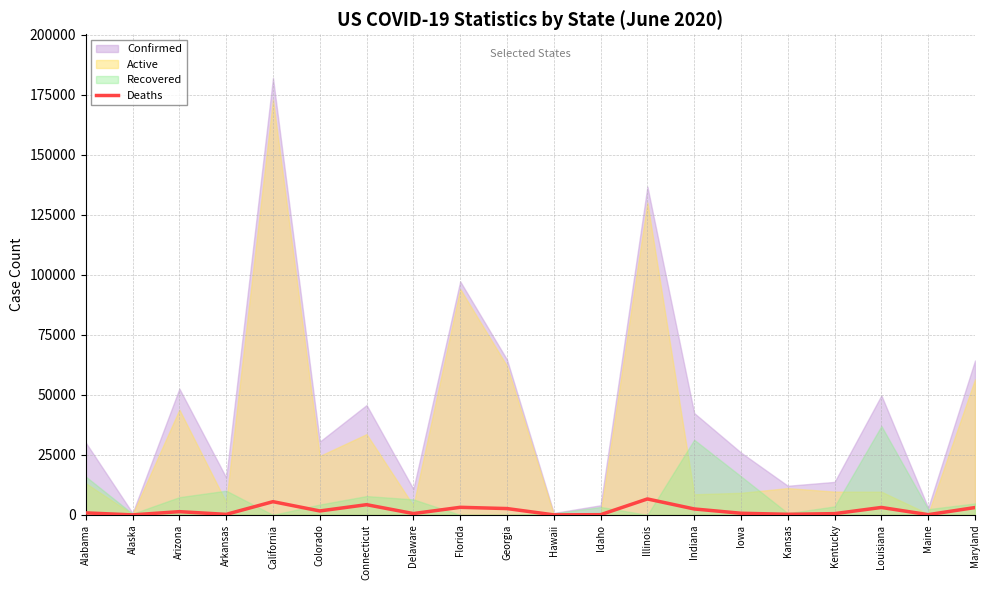

Reading left to right, extract all data points from this chart.

Alabama=839	Alaska=12	Arizona=1349	Arkansas=225	California=5513	Colorado=1647	Connecticut=4260	Delaware=555	Florida=3161	Georgia=2643	Hawaii=17	Idaho=89	Illinois=6647	Indiana=2476	Iowa=686	Kansas=257	Kentucky=526	Louisiana=3105	Maine=102	Maryland=3066